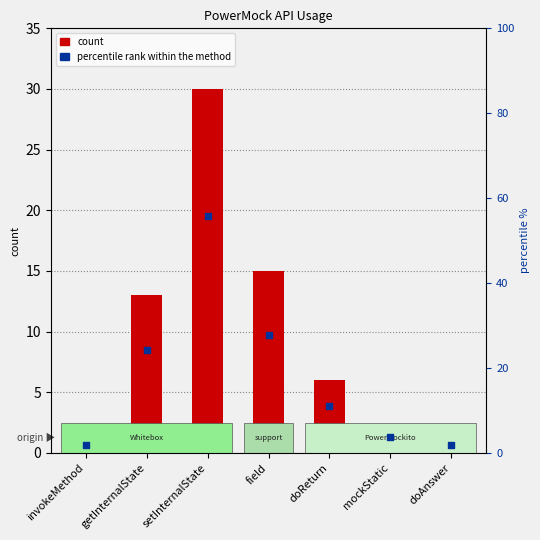

What are all the series names shown in the legend?

count, percentile rank within the method